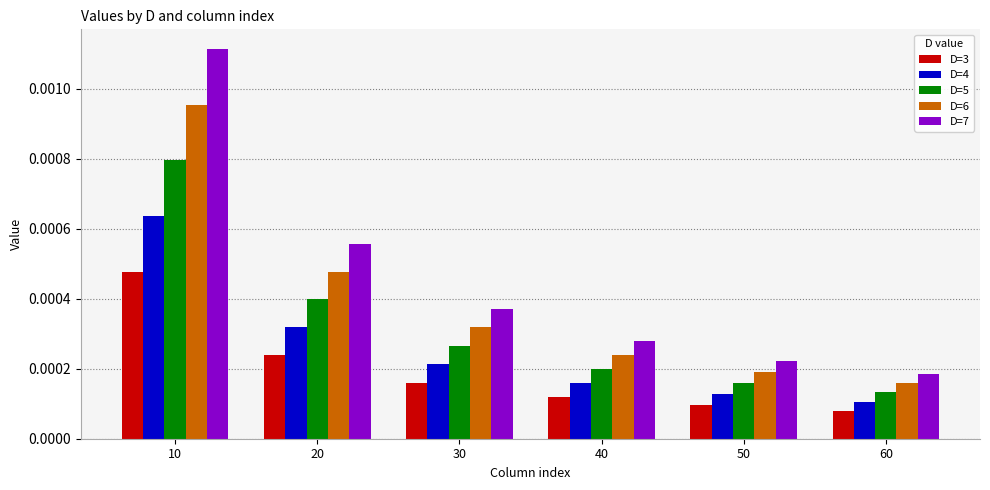

Count the D=3 values in the range 0 to 1.

6